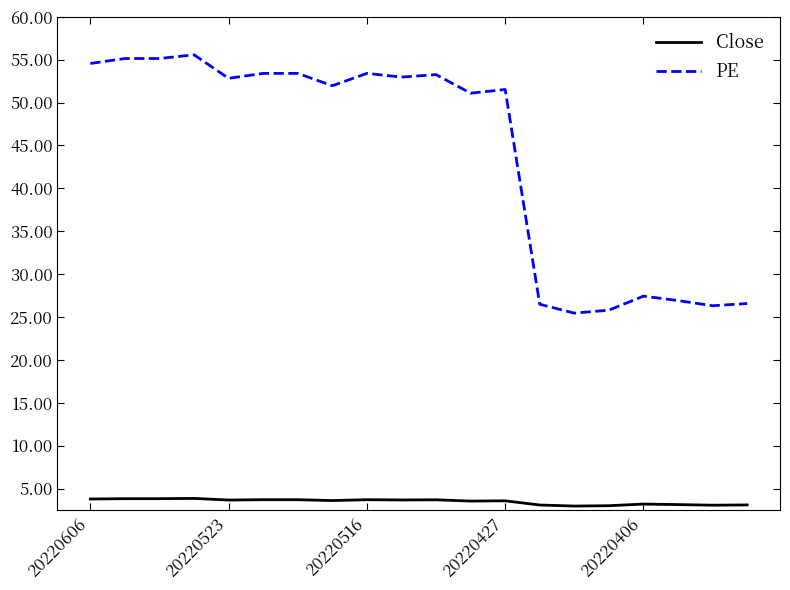

Which series has the largest range (max minus min)?

PE